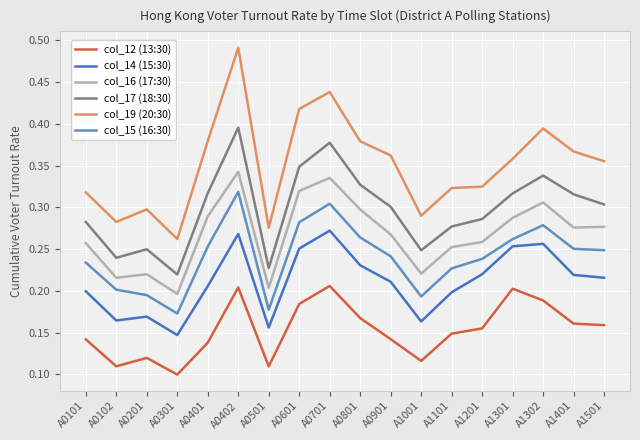

At how many categories does at least one series exceed 0?

18